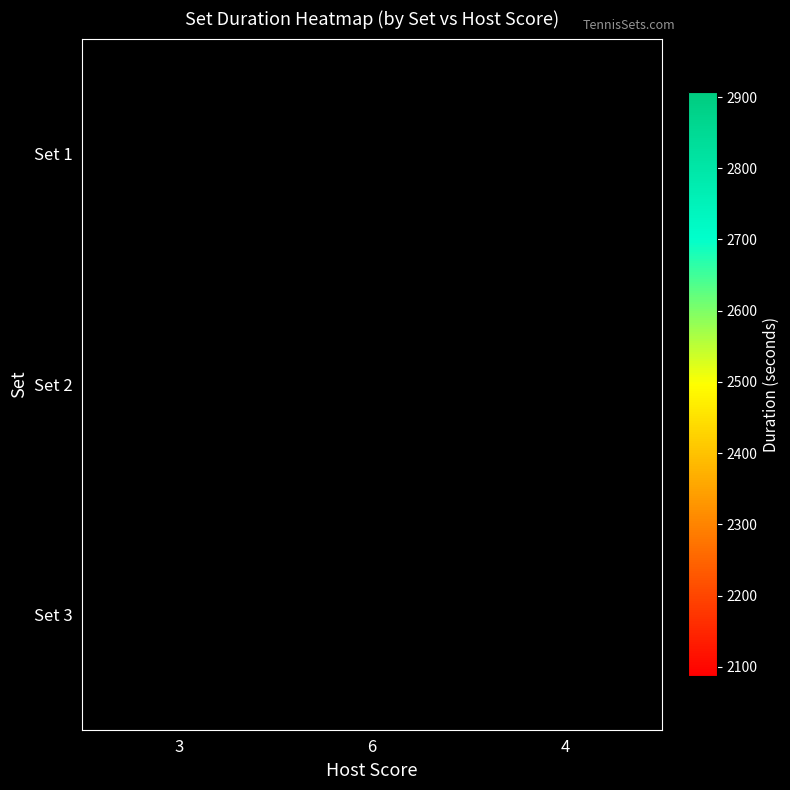

Is the value of Set 1 at 3 greater than the value of Set 3 at 4?

No